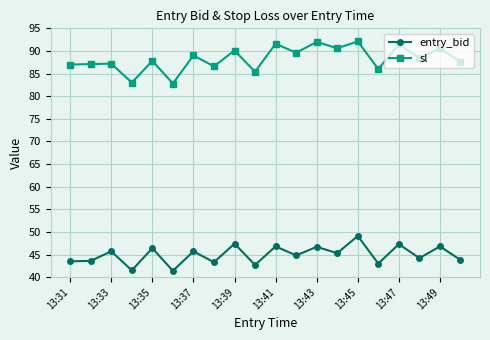

What is the minimum value for entry_bid?

41.4